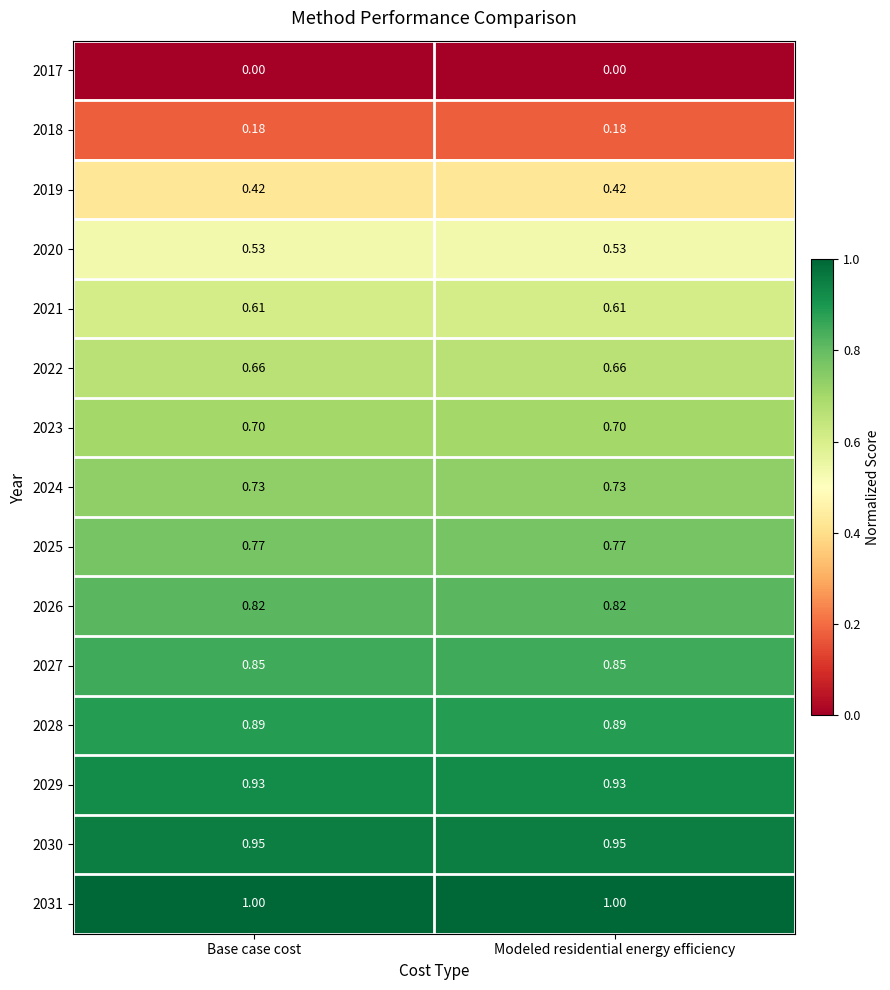

Which has a higher value, Modeled residential energy efficiency or Base case cost?

Modeled residential energy efficiency